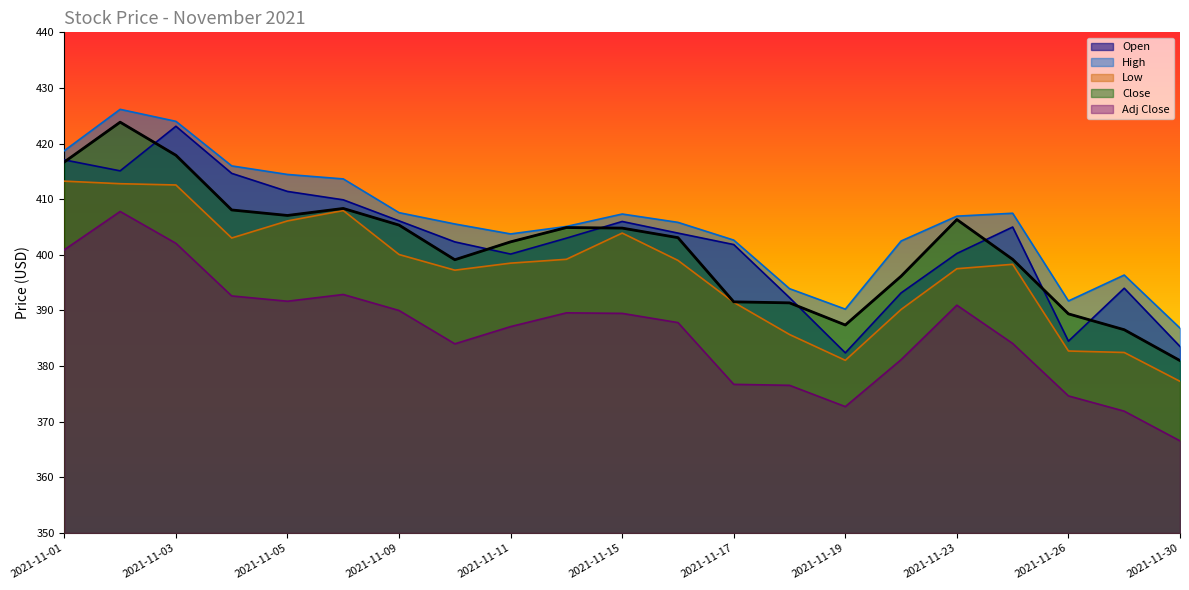

The value of Adj Close at 2021-11-09 is 568.8. True or false?

False